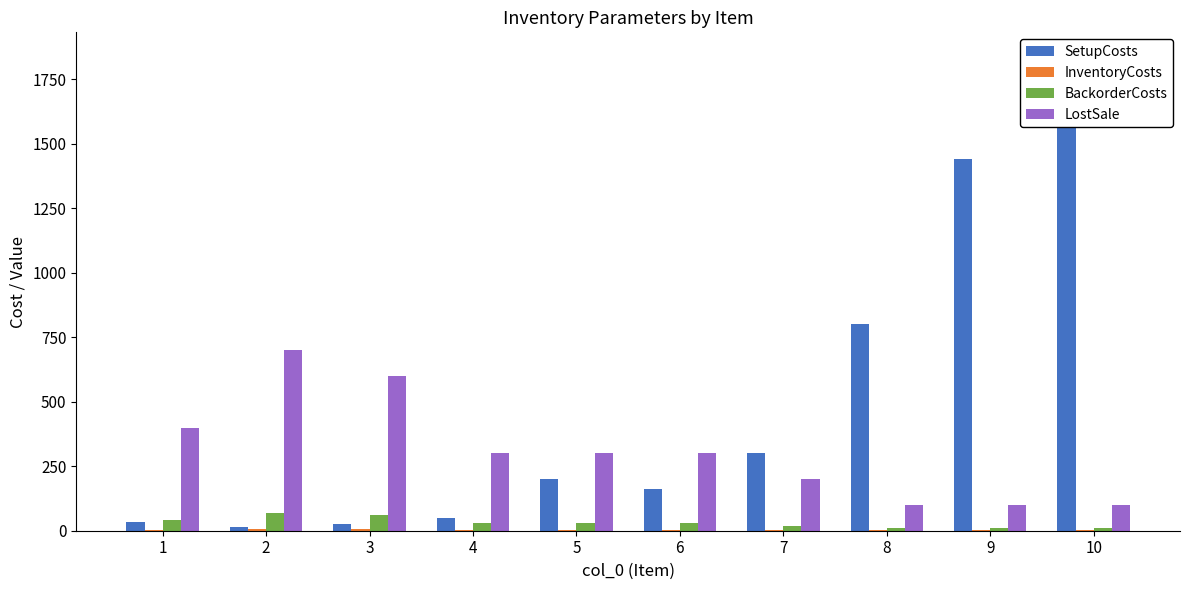

Which series has the widest spread of values?

SetupCosts